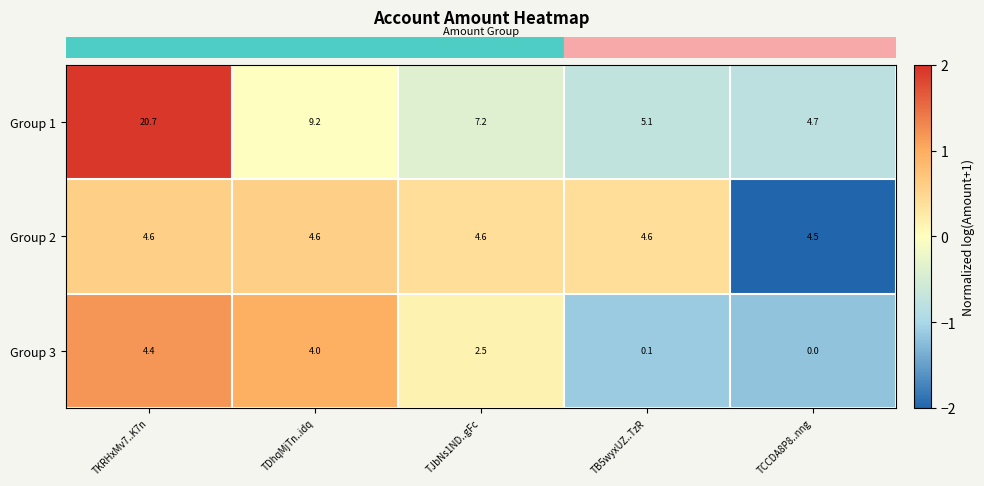

Is it true that Group 3 equals 0.2 at TB5wyxUZ..TzR?

False